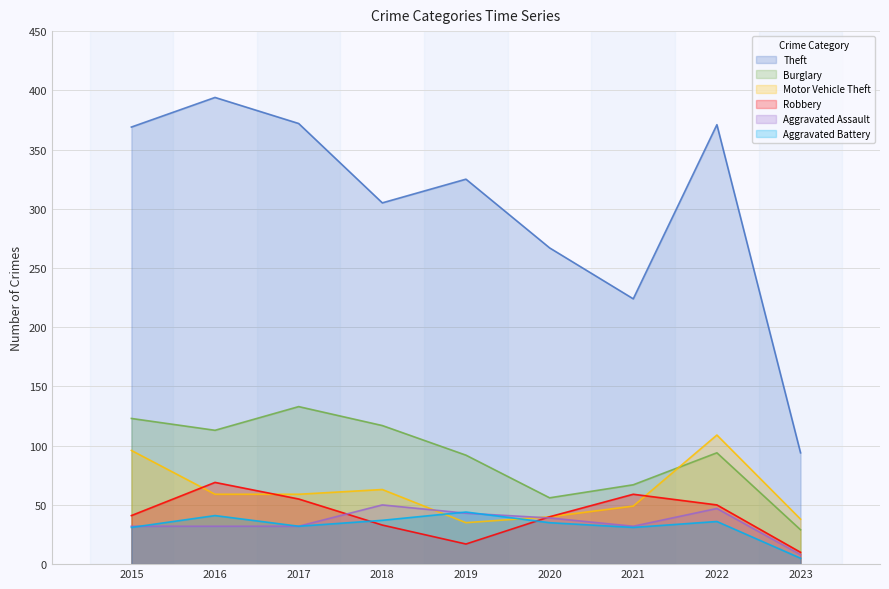

Which series has the widest spread of values?

Theft